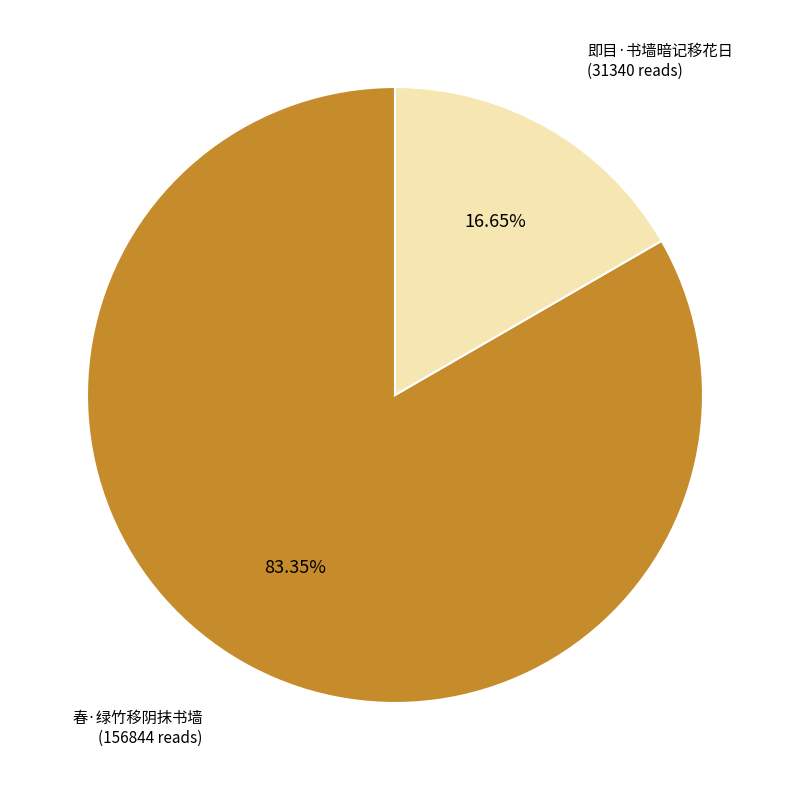

The 即目·书墙暗记移花日 slice represents 17% of the pie. True or false?

True